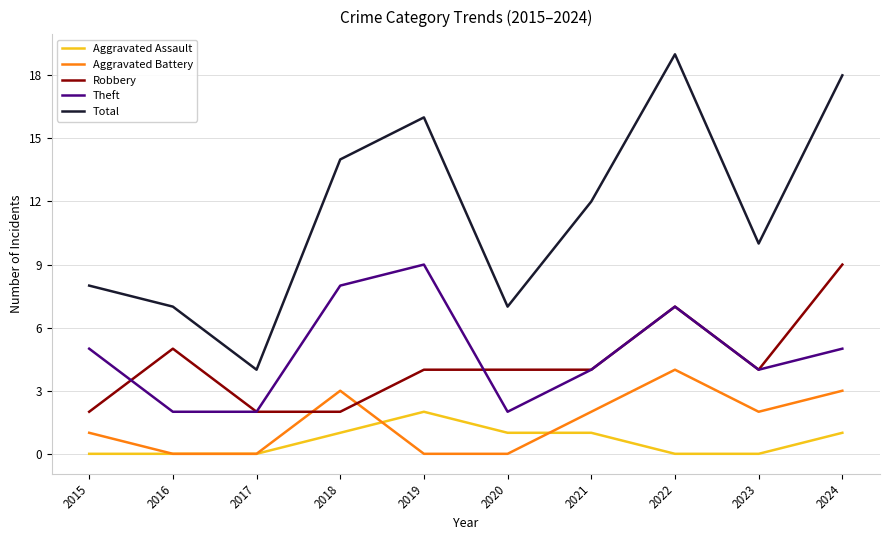

True or false: Robbery and Total cross at least once.

False